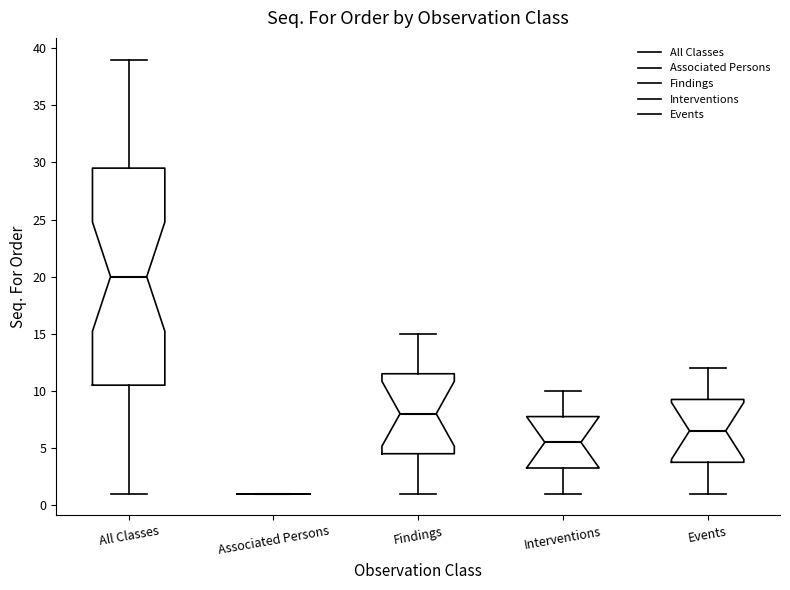

Where is the lower edge of the box for All Classes on the y-axis? The values are not printed on the chart, so give them approximately, as read against the axis.

10.5